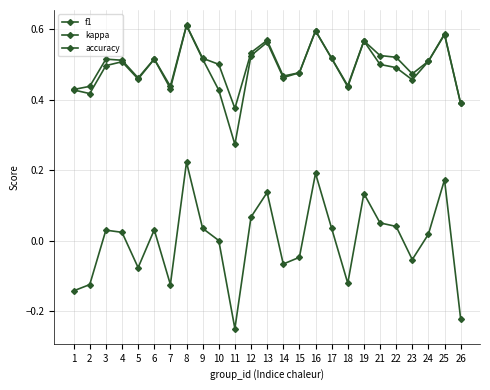

True or false: f1 and accuracy cross at least once.

False